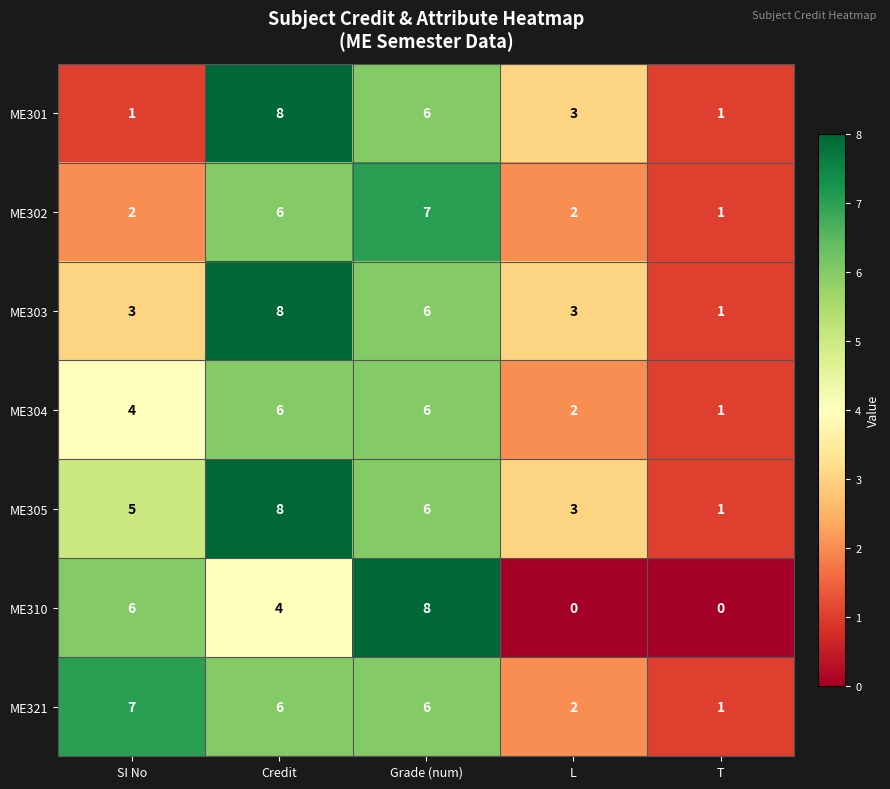

Which series has the largest range (max minus min)?

ME310